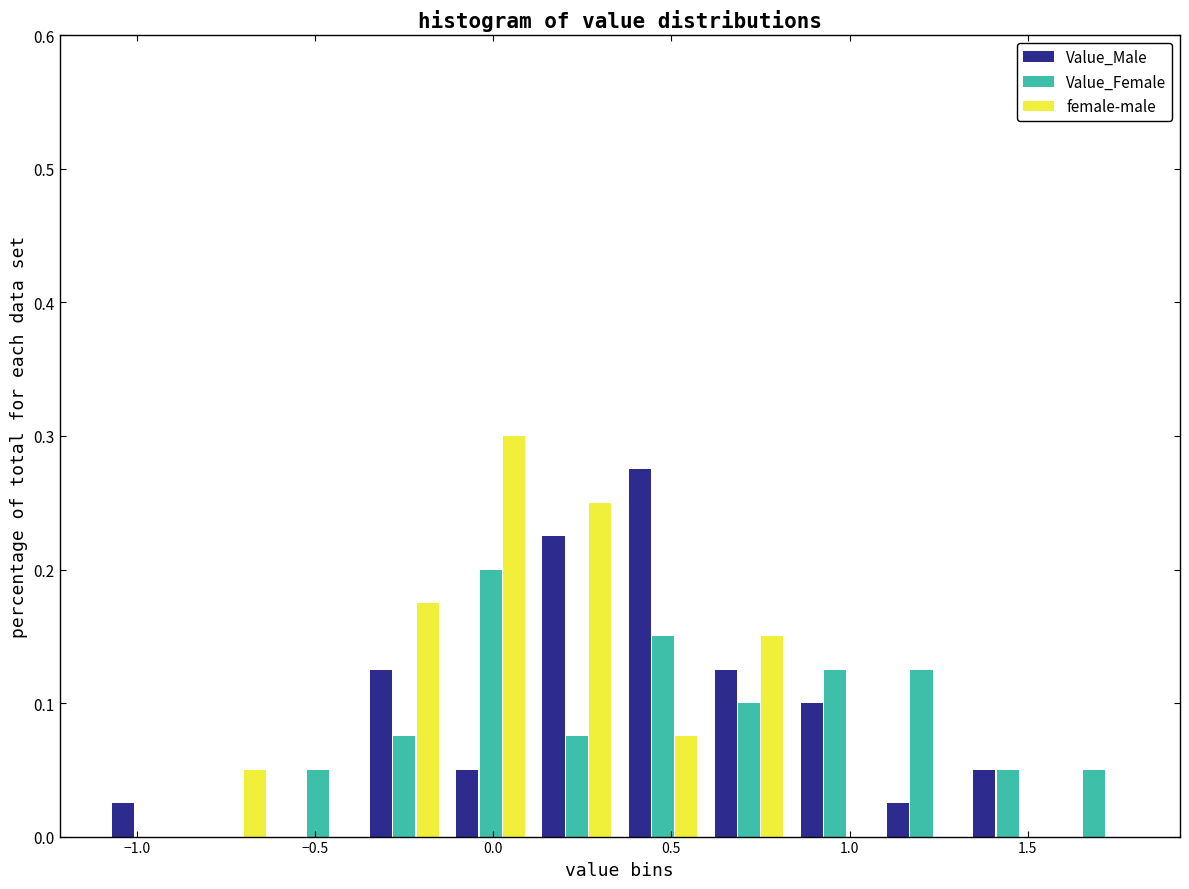

What is the height of the Value_Male bar covering -1.10 to -0.85 on the x-axis? Neither the bar edges nor the heights are printed on the chart, so give them approximately, as read against the axes.

0.03